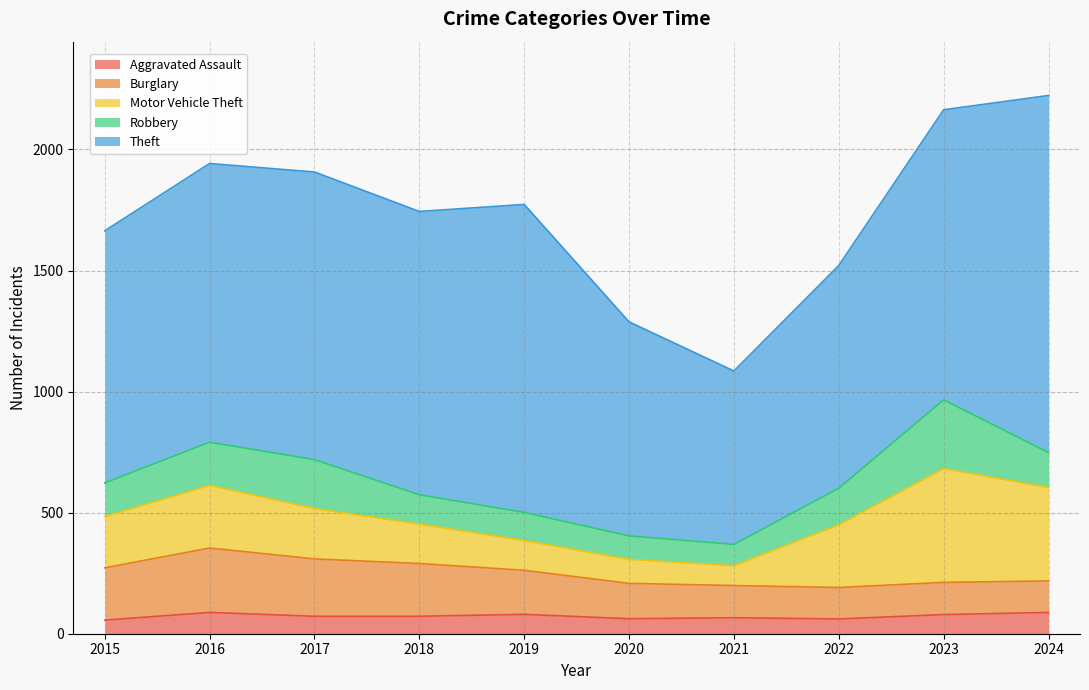

Reading left to right, transcribe all the data shown in this chart.

Aggravated Assault: 56	88	72	72	80	62	66	61	79	88
Burglary: 216	266	237	218	182	146	133	130	133	130
Motor Vehicle Theft: 212	259	208	163	123	99	82	259	470	386
Robbery: 139	178	202	121	116	97	88	151	284	144
Theft: 1041	1151	1188	1170	1272	884	716	920	1198	1475